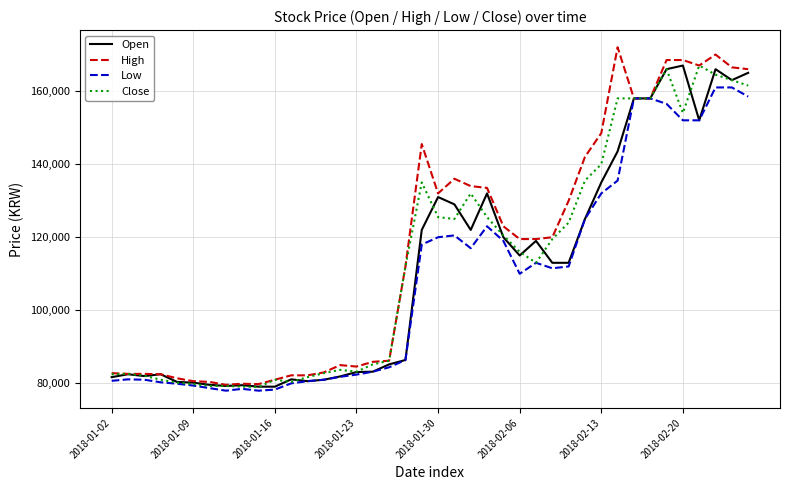

What is the minimum value for Open?

79100